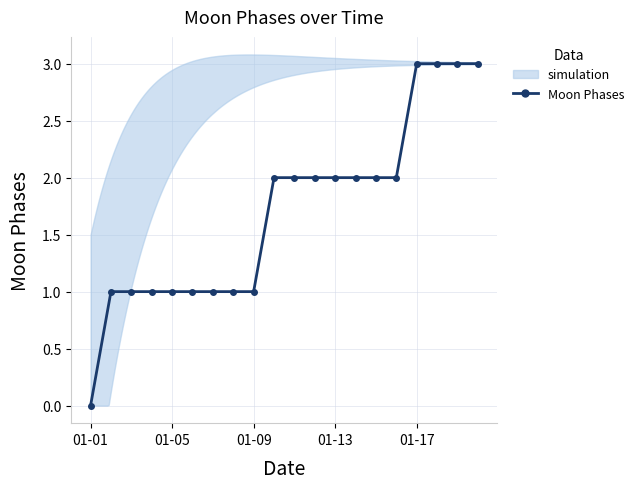

What is the difference between the maximum and minimum values?

3